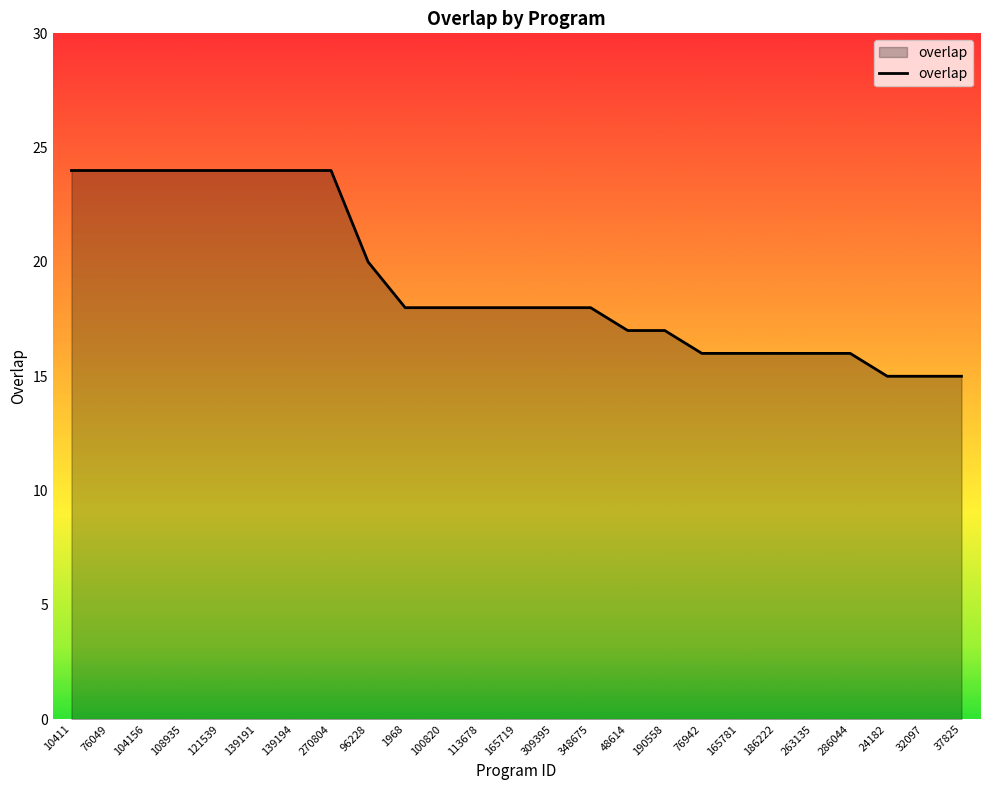

What is the sum of all values?

479